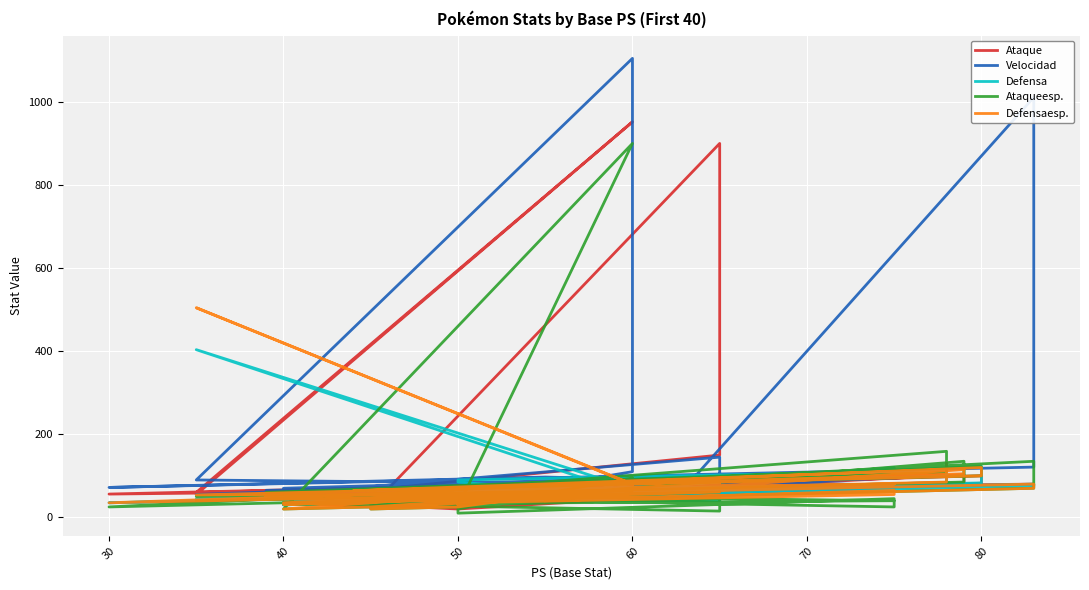

True or false: Defensa and Ataque cross at least once.

True